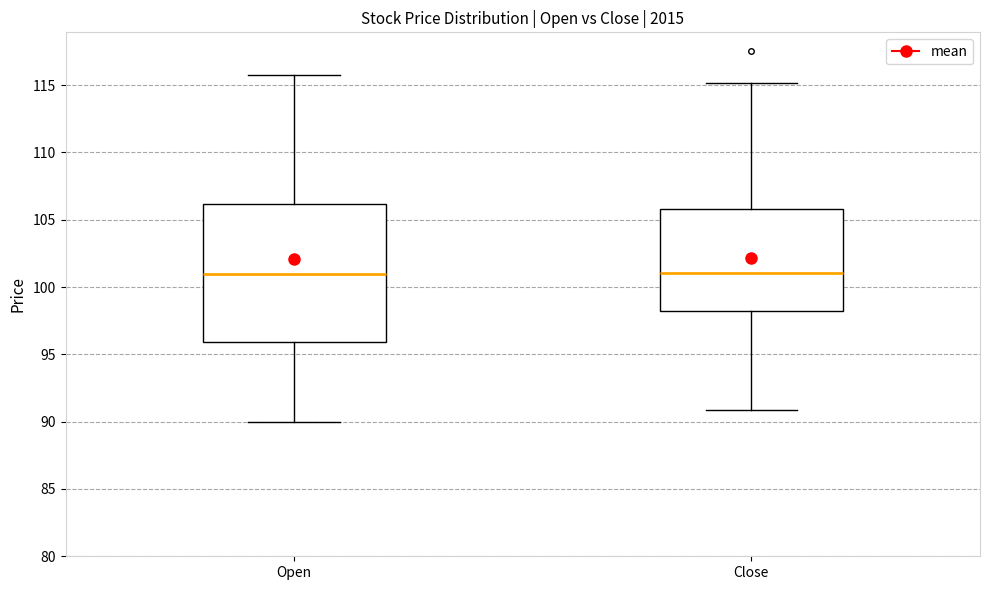

Reading left to right, transcribe this box plot: for each box, give where its median line is, the range the box spans, and where its two whiskers end, as read against the y-axis. The values are not printed on the chart, so give them approximately, as read against the axis.

Open: median 101, box 96 to 106, whiskers 90 to 116
Close: median 101, box 98 to 106, whiskers 91 to 115